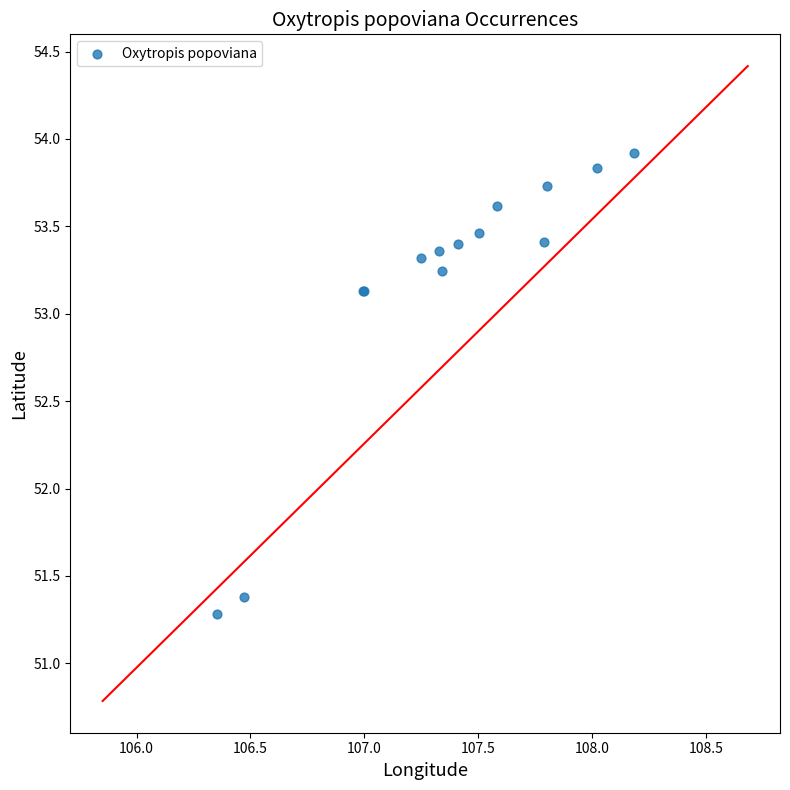

What Y value in the scatter plot is closest to 52?

51.4